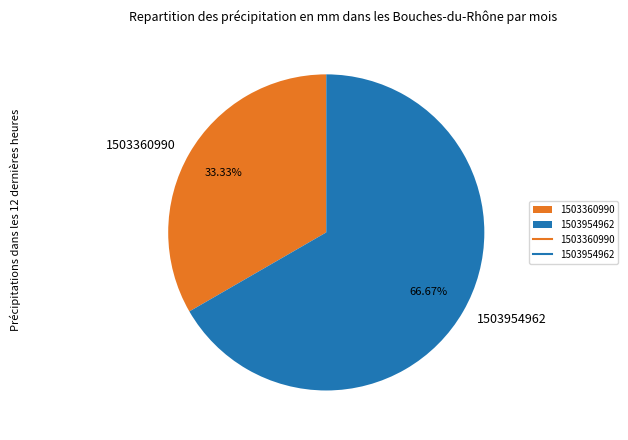

Count the number of slices in the pie.

2